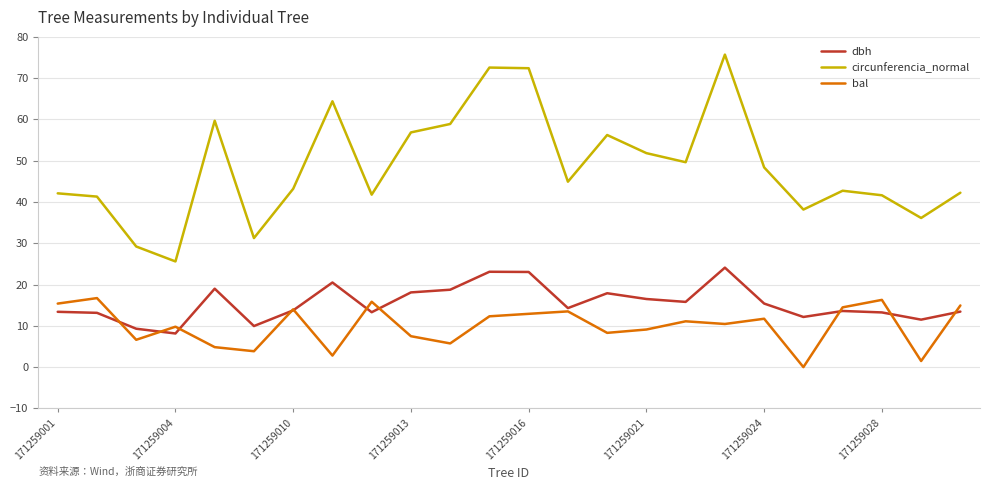

True or false: circunferencia_normal has more than 0 points higher than both neighbors.

True